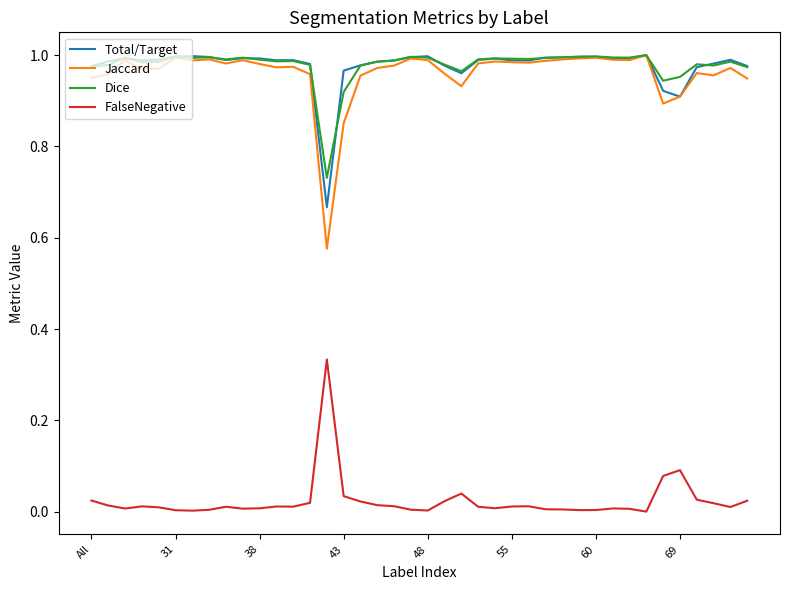

Which series has the widest spread of values?

Jaccard